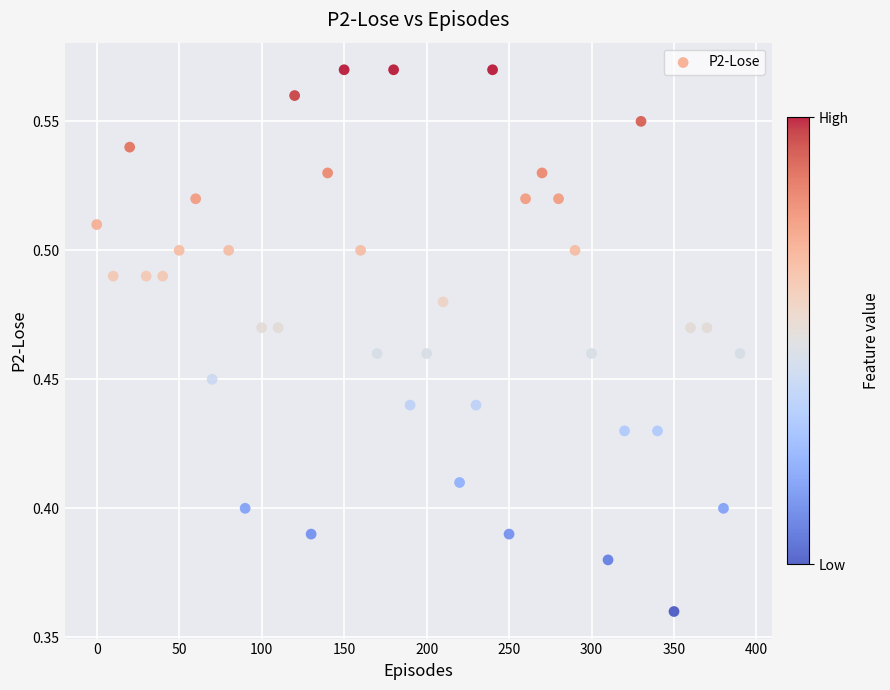

What is the range of X values (max minus min)?

390.0